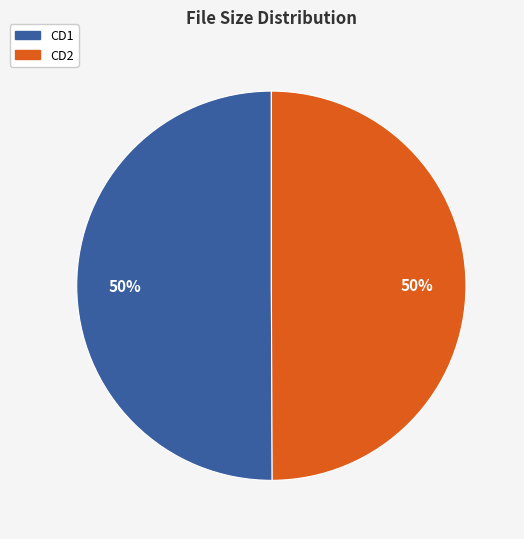

What is the ratio of the value at CD2 to the value at CD1?

1.0